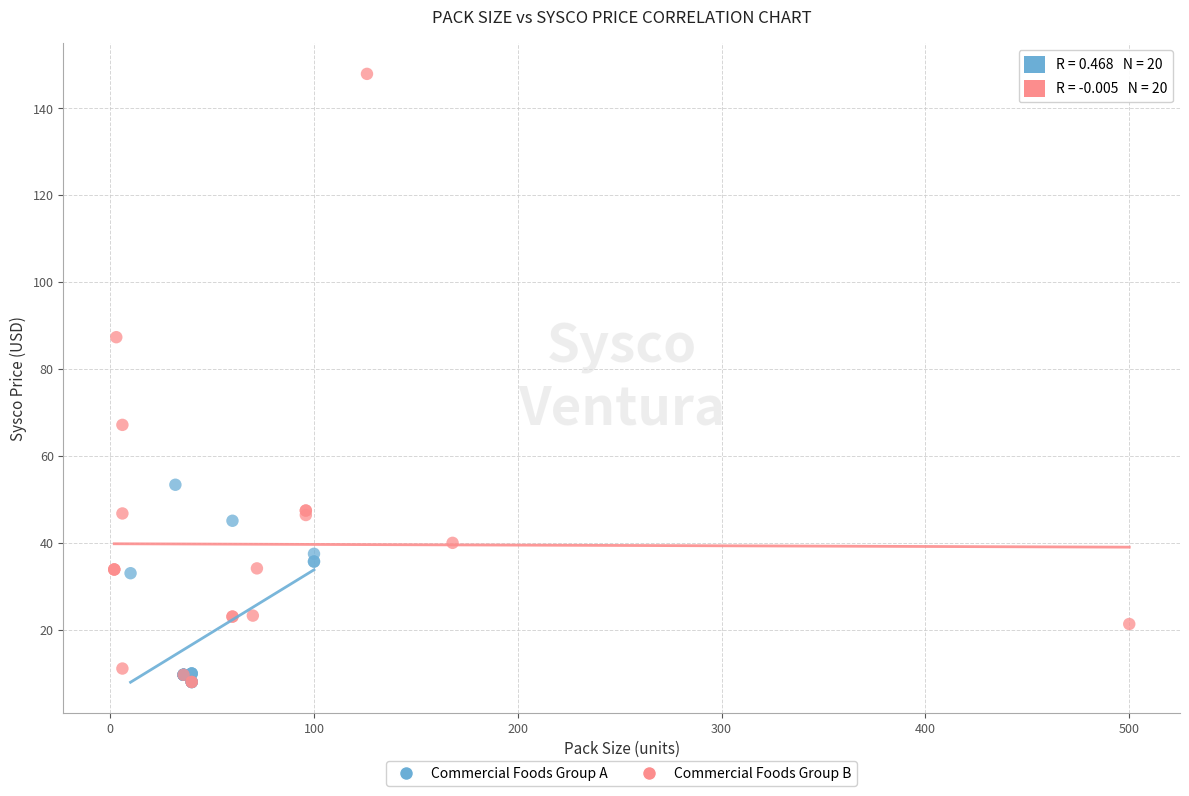

Which series contains the highest Y value?

Commercial Foods Group B